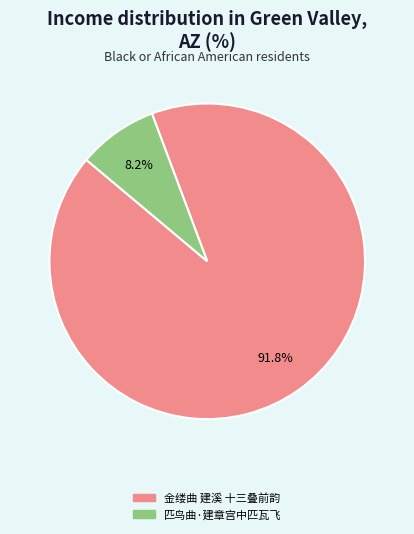

True or false: 金缕曲 建溪 十三叠前韵 accounts for 99% of the total.

False